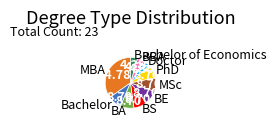

Does any single category account for the majority?

No